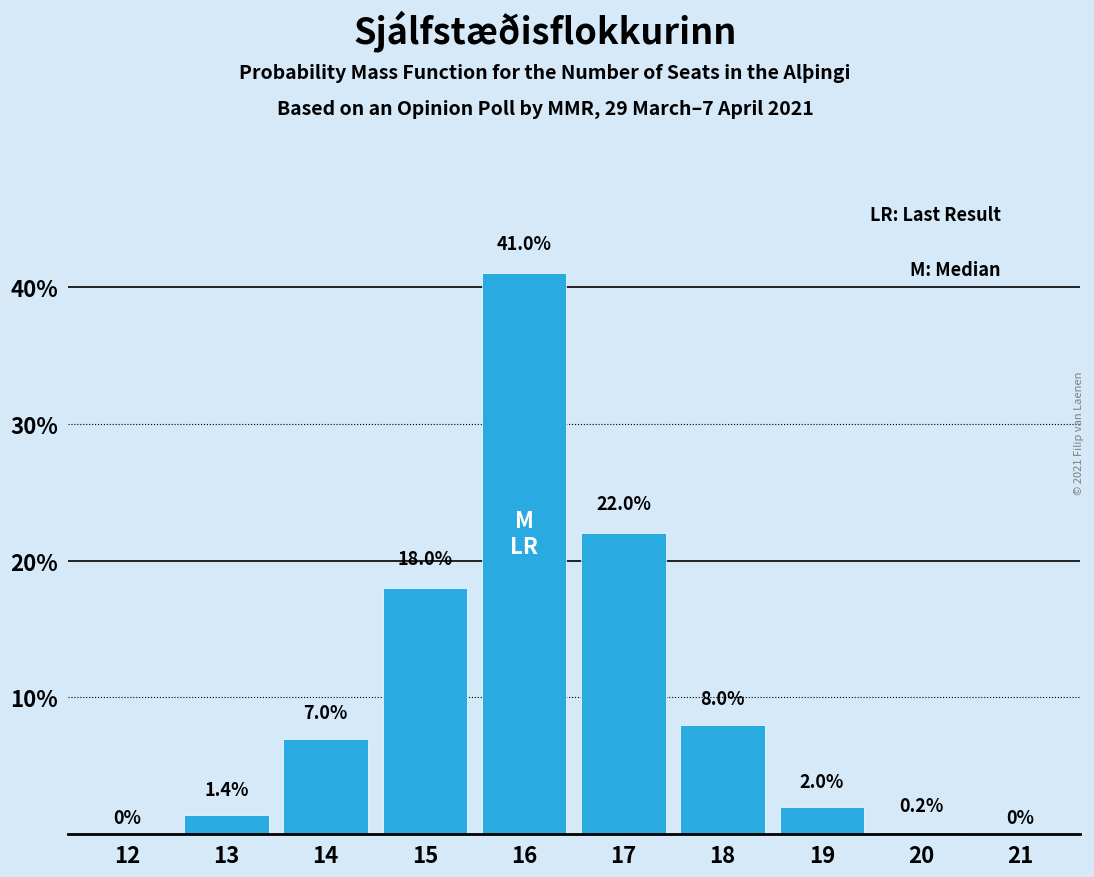

Reading left to right, extract all data points from this chart.

12=0.0	13=1.4	14=7.0	15=18.0	16=41.0	17=22.0	18=8.0	19=2.0	20=0.2	21=0.0